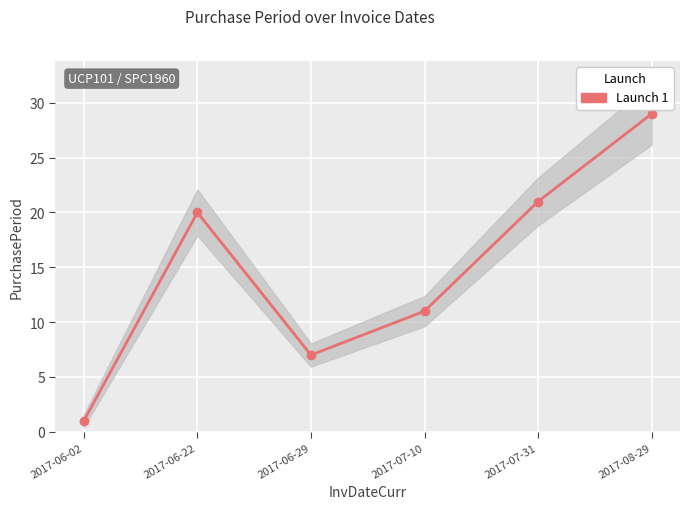

Reading left to right, extract all data points from this chart.

2017-06-02=1	2017-06-22=20	2017-06-29=7	2017-07-10=11	2017-07-31=21	2017-08-29=29